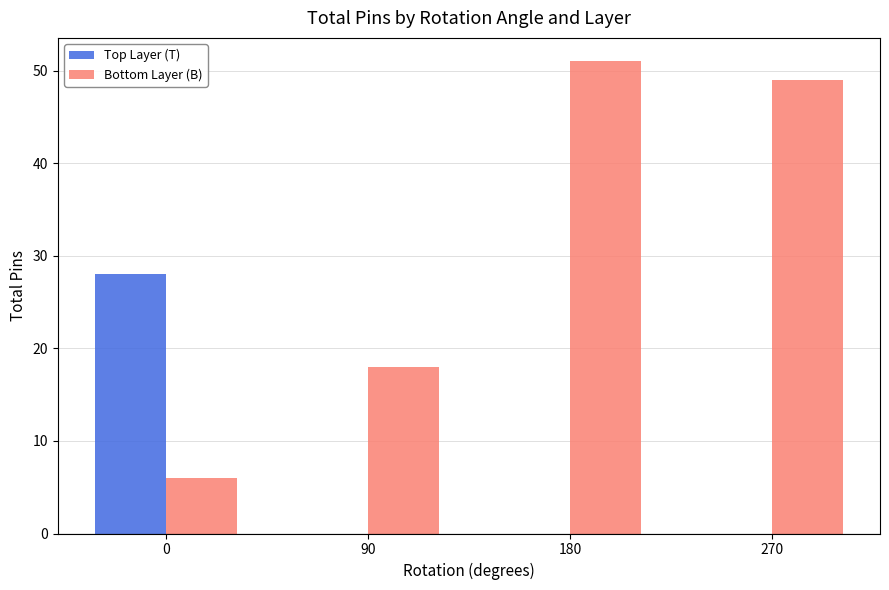

Which series has the widest spread of values?

Bottom Layer (B)